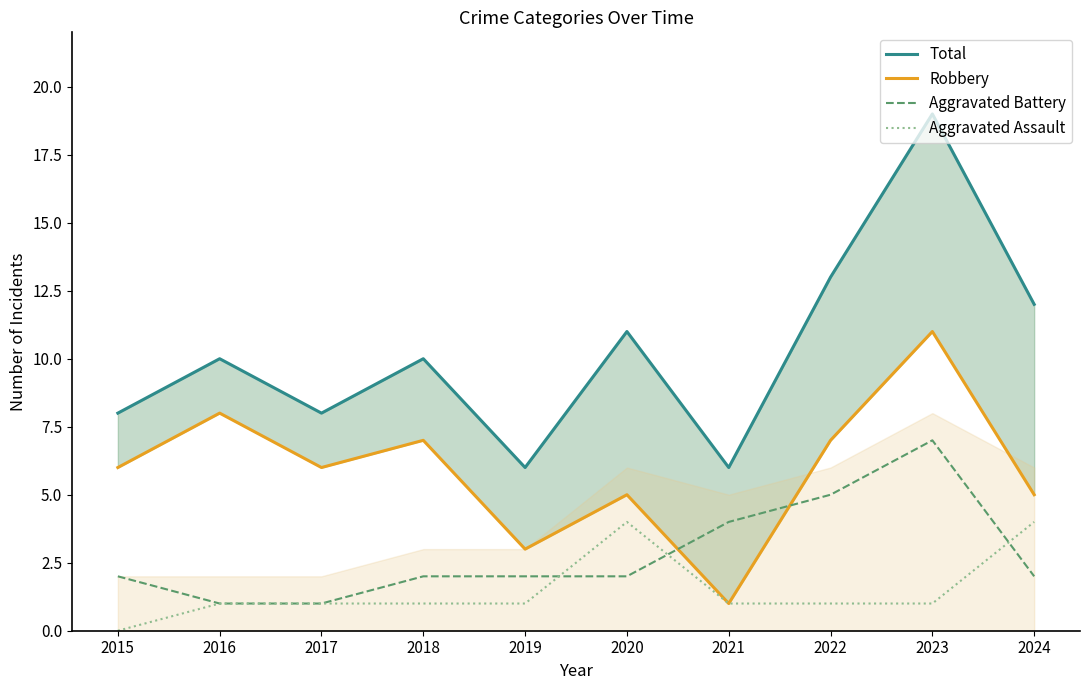

At which category does the chart reach its minimum across all series?

2015